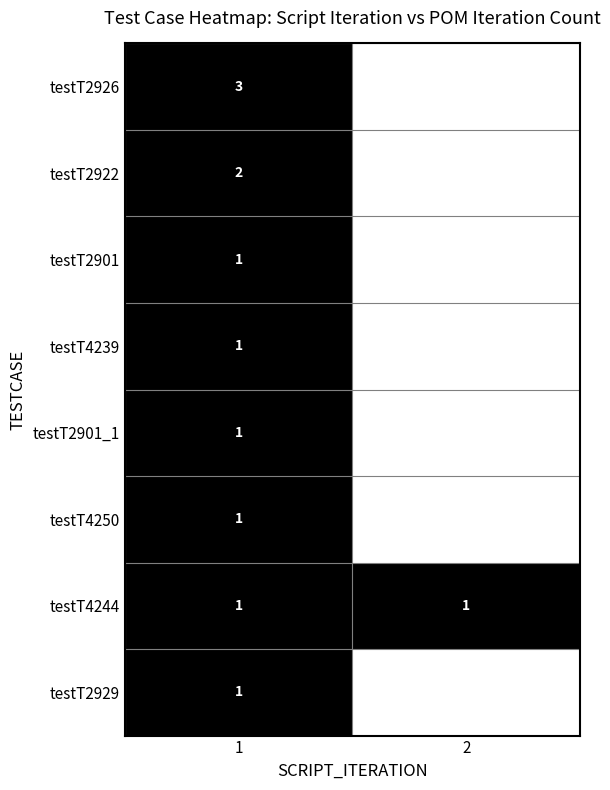

What is the sum of all testT4244 values?

2